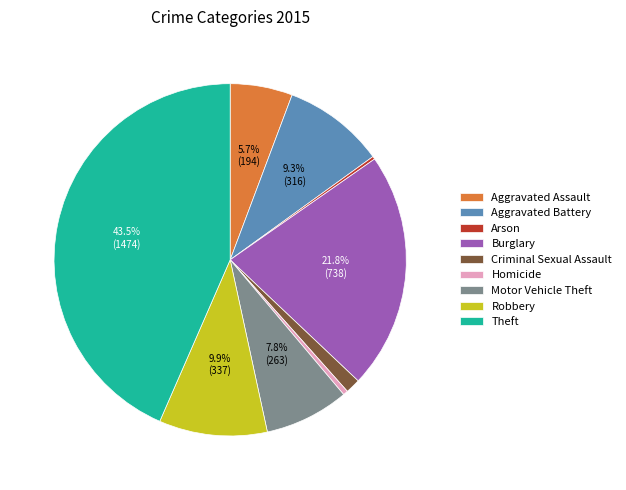

True or false: Motor Vehicle Theft accounts for 8% of the total.

True